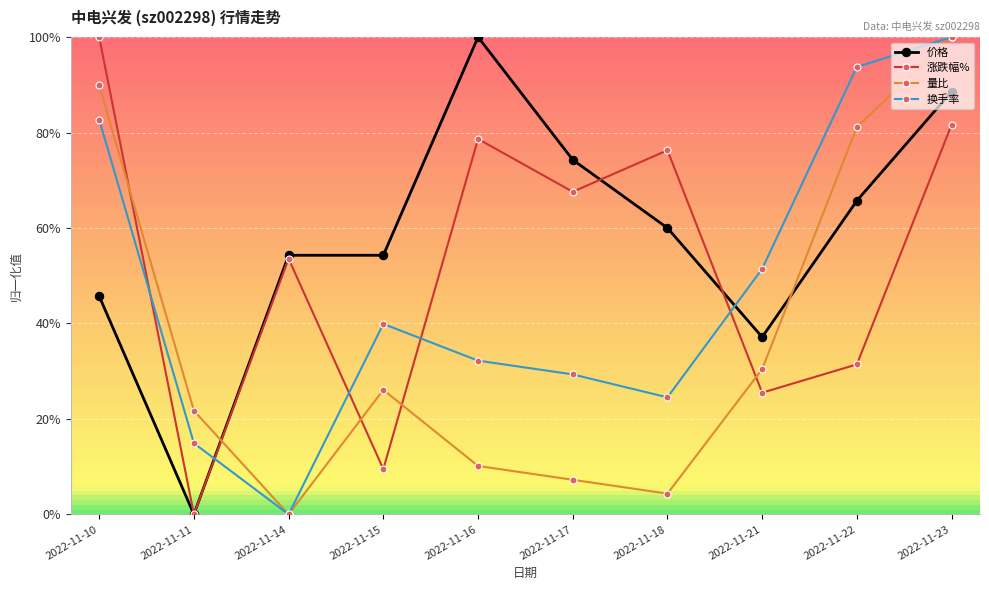

Is this an area chart (filled region under the line)?

No